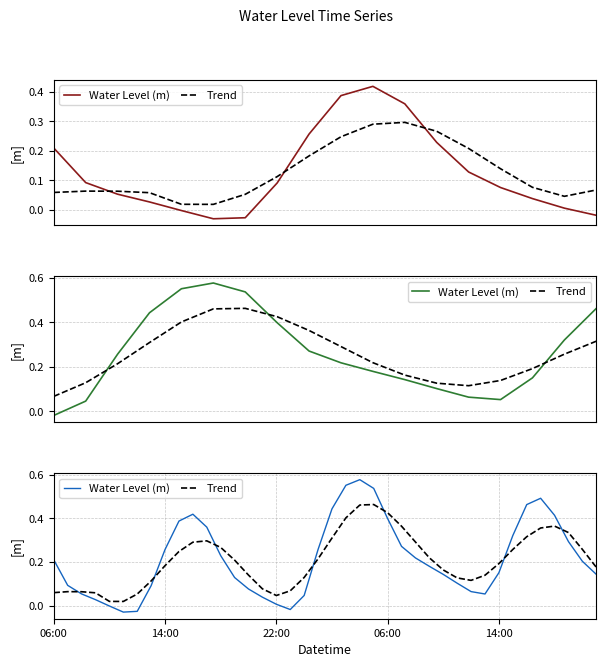

Does the chart display data point markers on the line(s)?

No